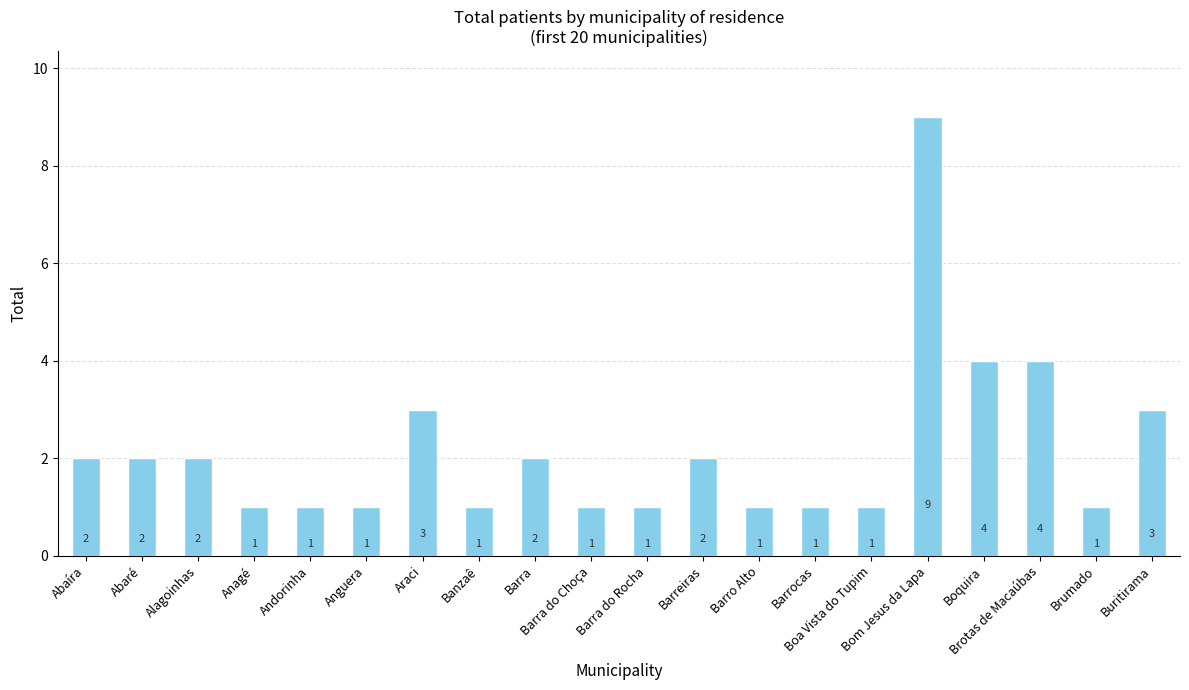

Reading left to right, list all the values displayed in this chart.

Abaíra=2	Abaré=2	Alagoinhas=2	Anagé=1	Andorinha=1	Anguera=1	Araci=3	Banzaê=1	Barra=2	Barra do Choça=1	Barra do Rocha=1	Barreiras=2	Barro Alto=1	Barrocas=1	Boa Vista do Tupim=1	Bom Jesus da Lapa=9	Boquira=4	Brotas de Macaúbas=4	Brumado=1	Buritirama=3